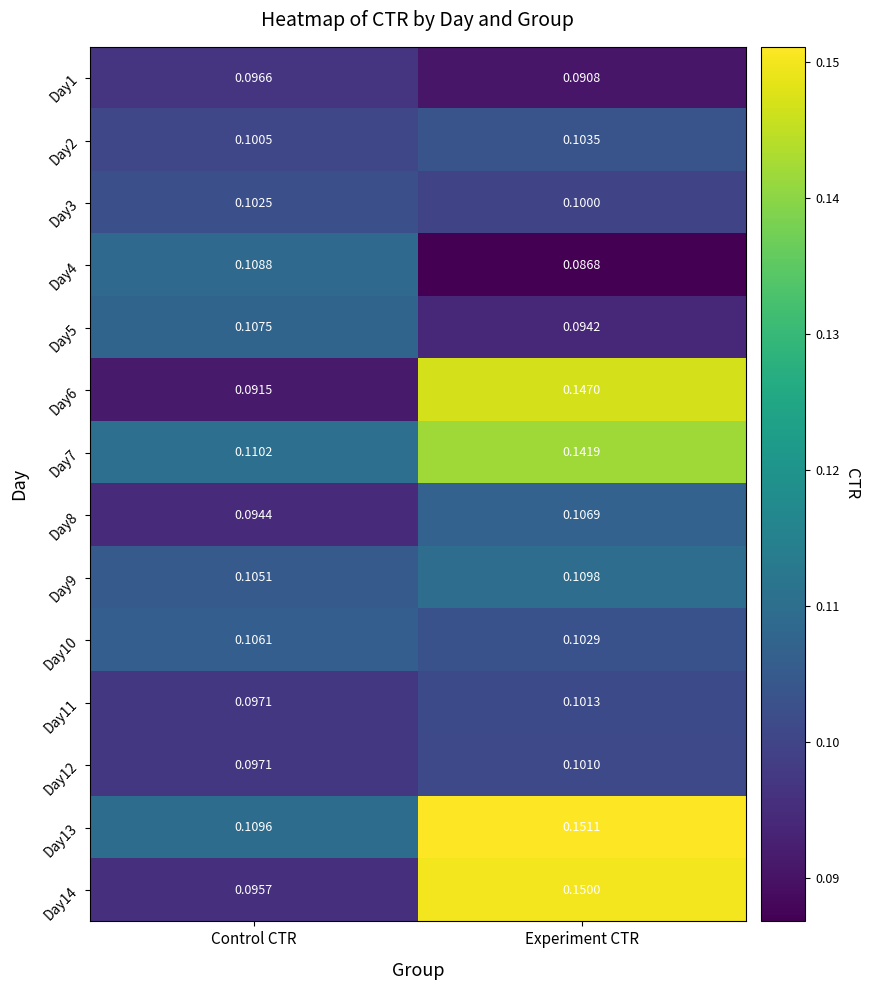

Which series has the widest spread of values?

Day6